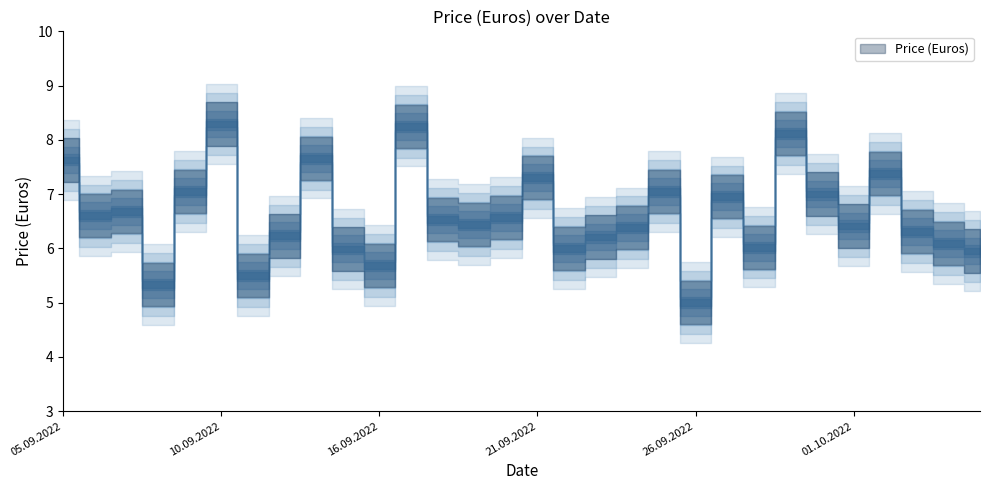

What is the value of the 21st point from the left?

5.0